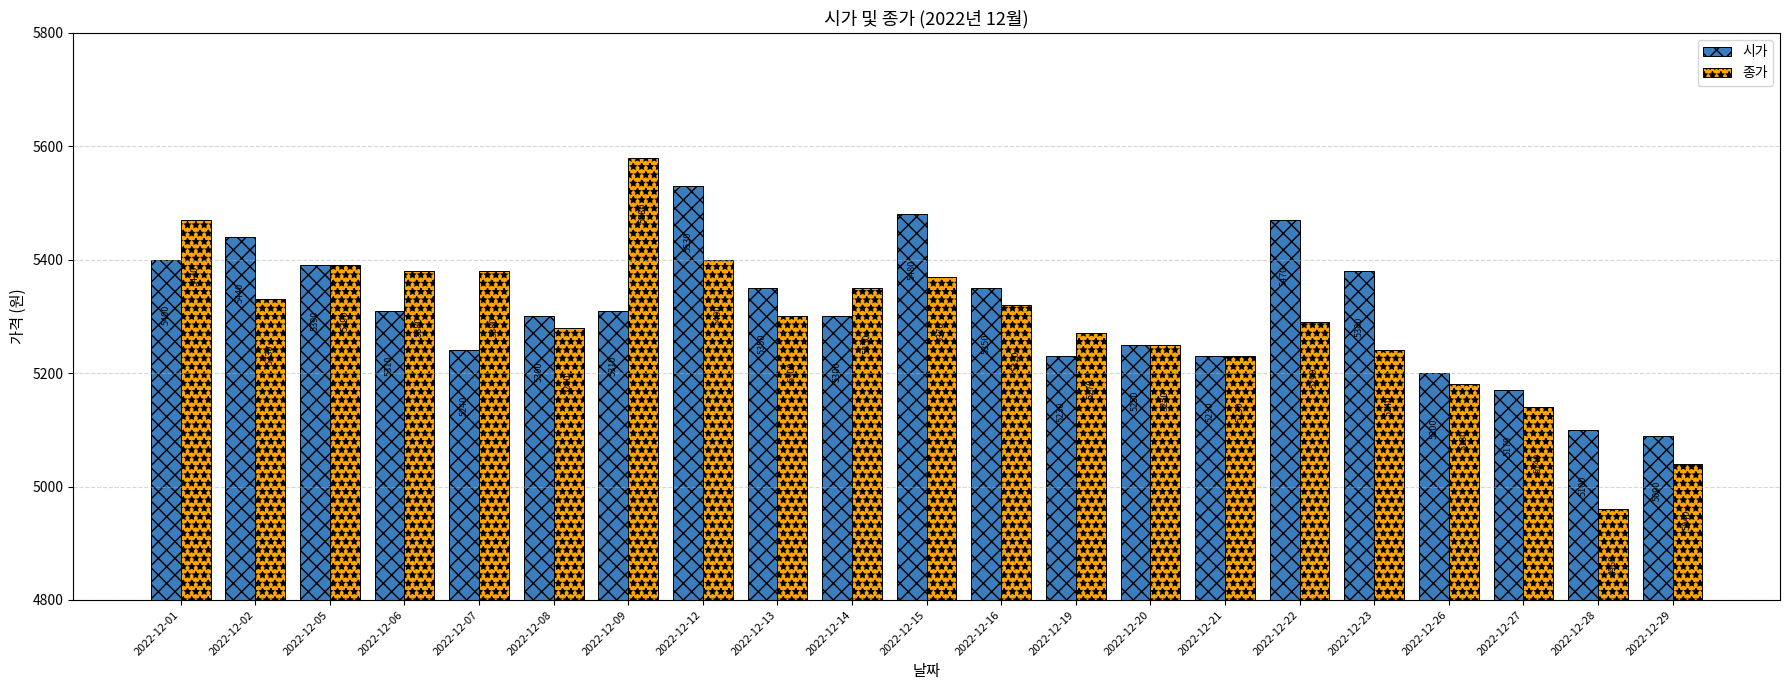

True or false: 종가 has a value of 5380 at 2022-12-07.

True